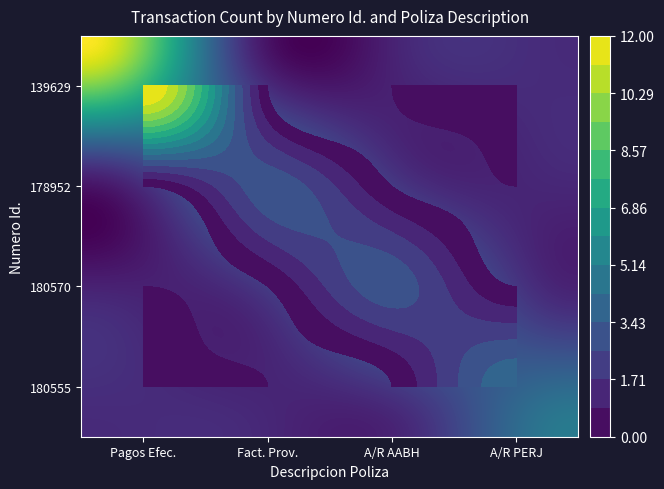

Which series has the largest total across all categories?

139629